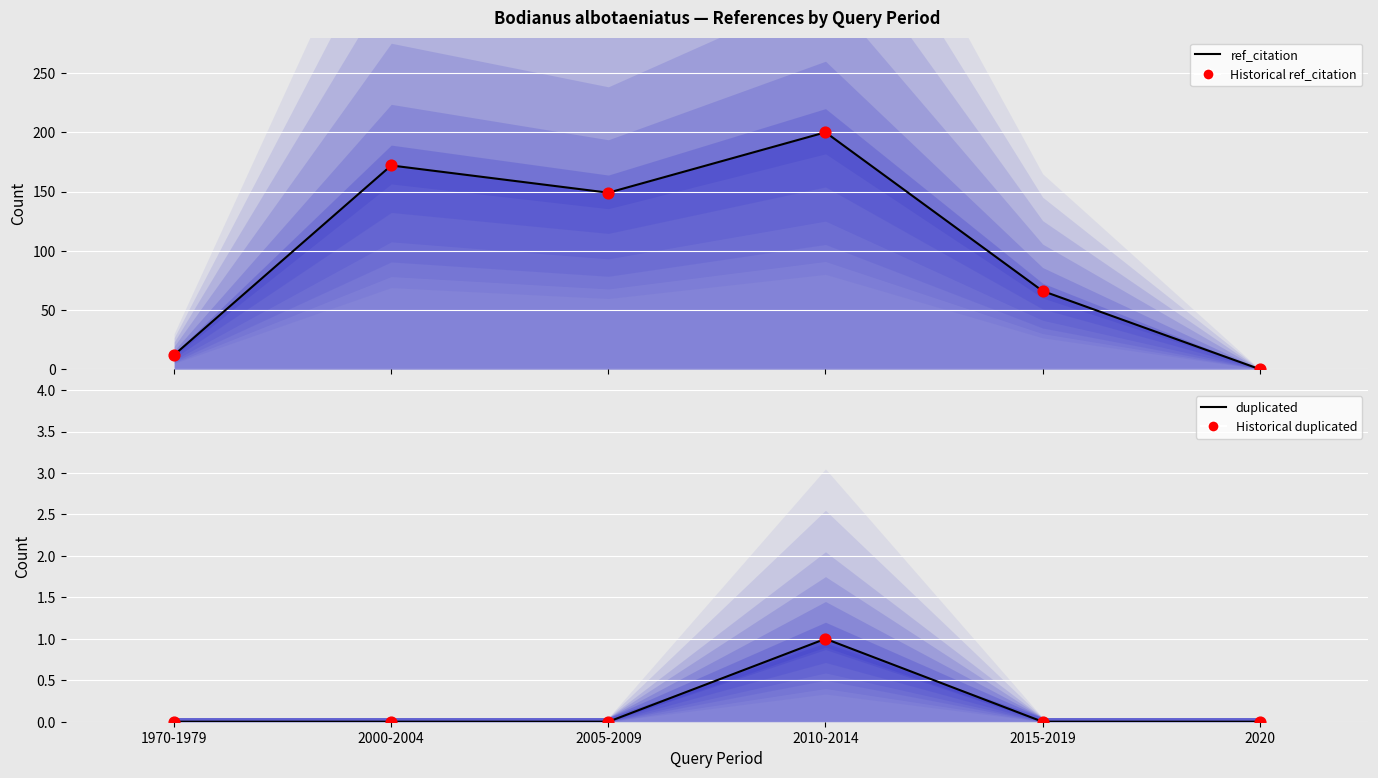

What are all the series names shown in the legend?

ref_citation line, Historical ref_citation, duplicated line, Historical duplicated